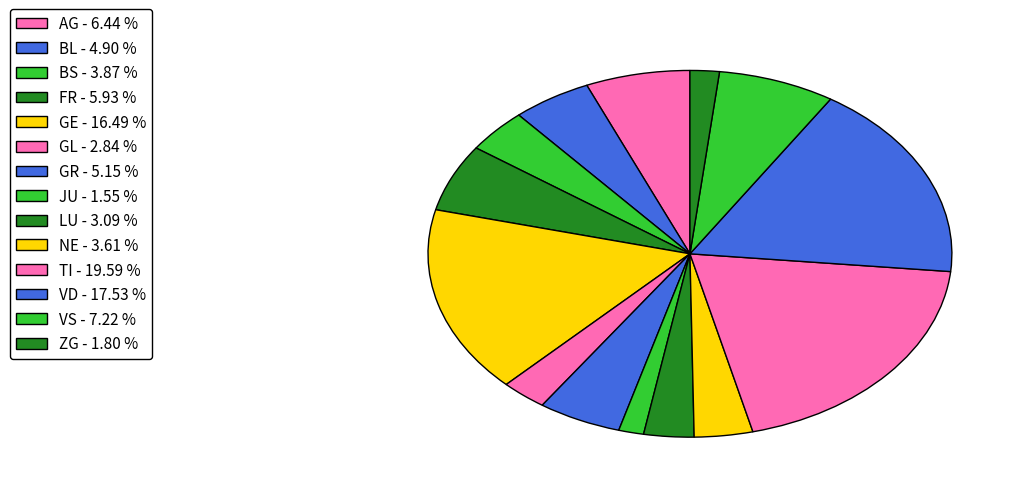

Does GR account for over 50% of the chart?

No